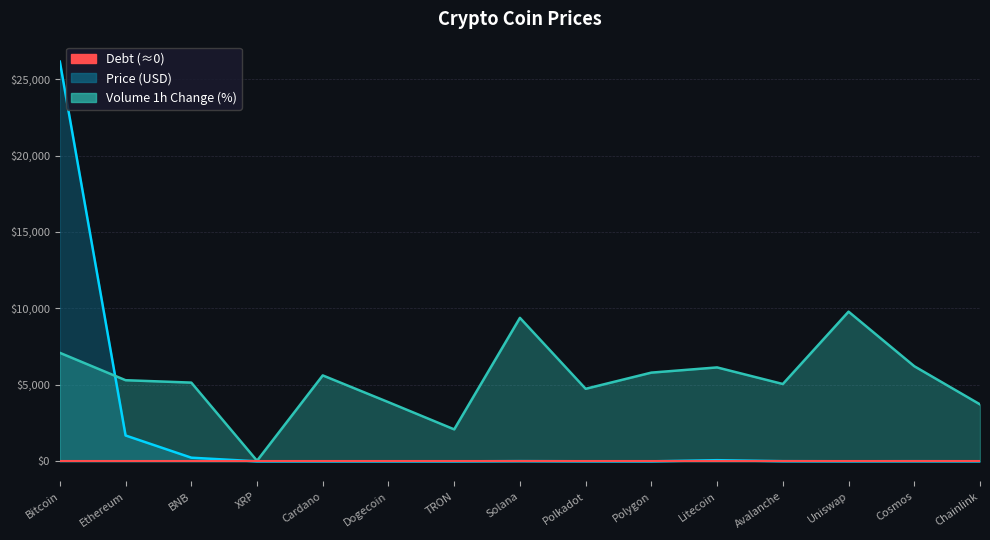

The value at Ethereum is 1690.9. True or false?

True